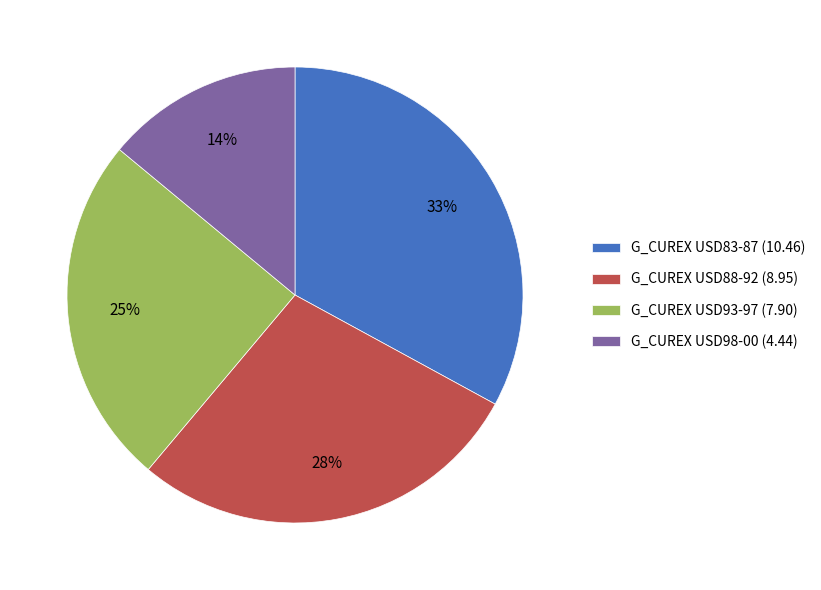

To the nearest percent, what is the difference between the largest and smallest slice percentages?

19%